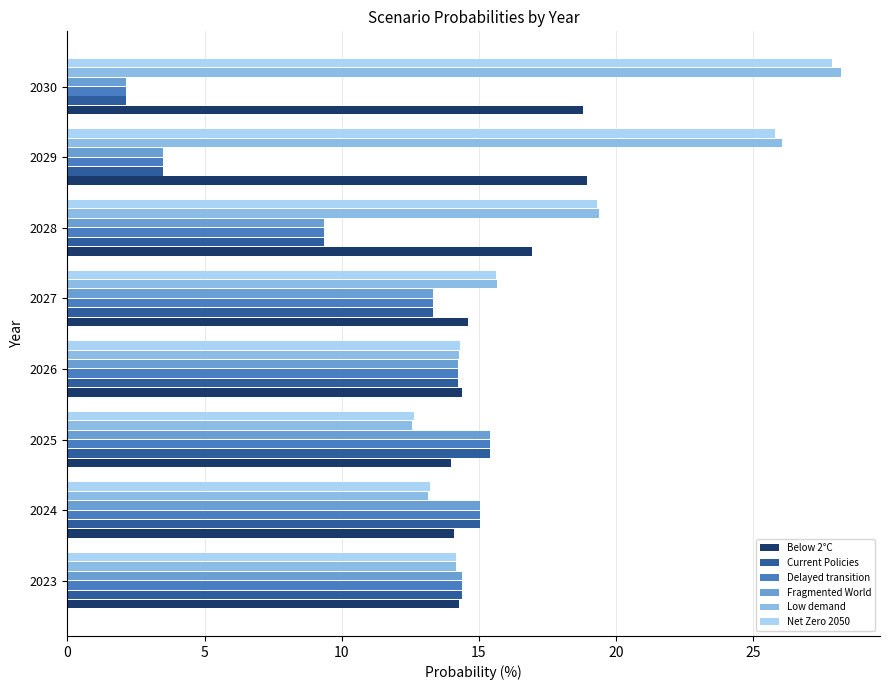

What is the average value of the Fragmented World series?

10.9